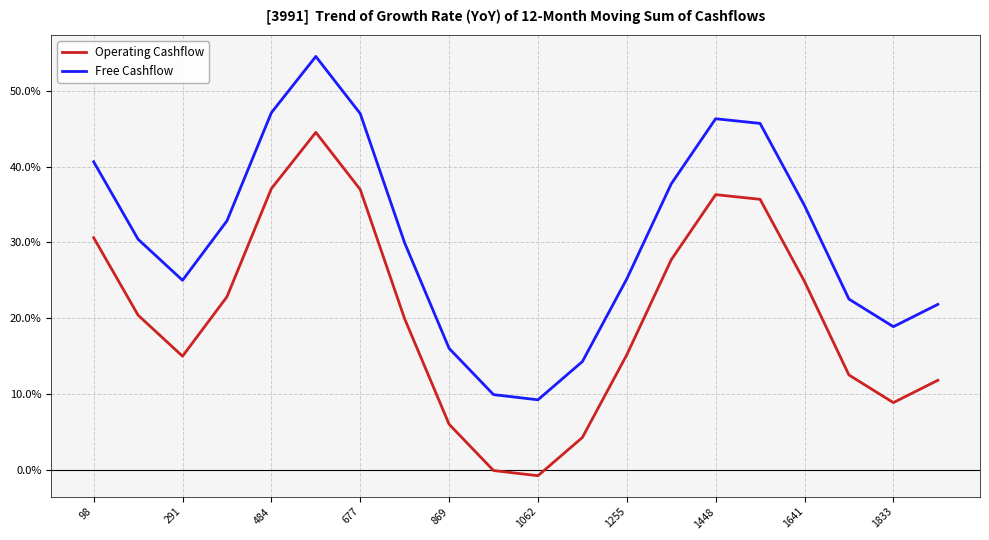

What is the sum of all Free Cashflow values?

610.0